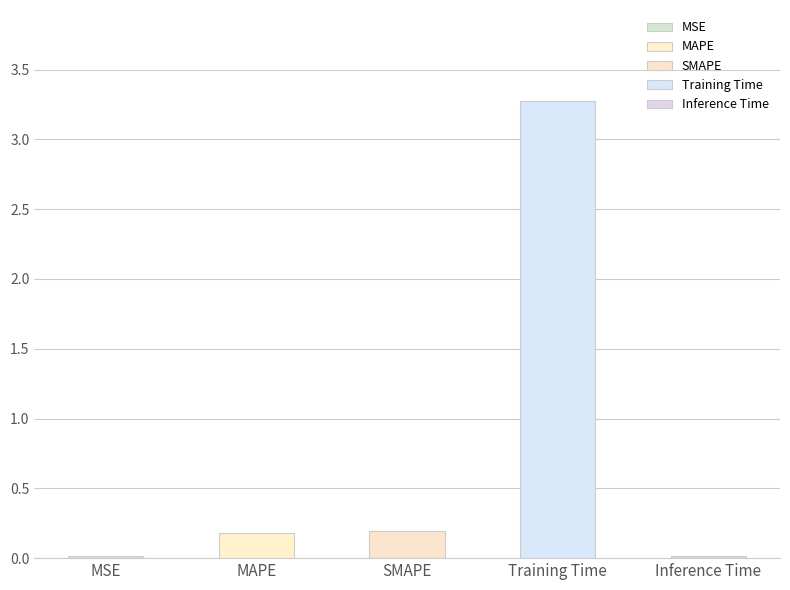

True or false: the data shows 5.3 at Training Time.

False